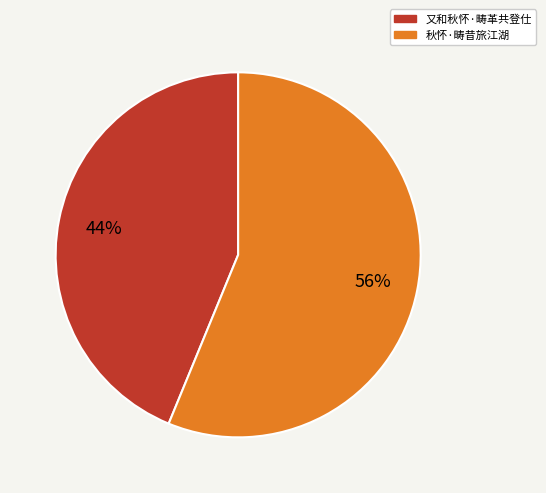

What percentage is the 又和秋怀·畴革共登仕 slice, to the nearest percent?

44%